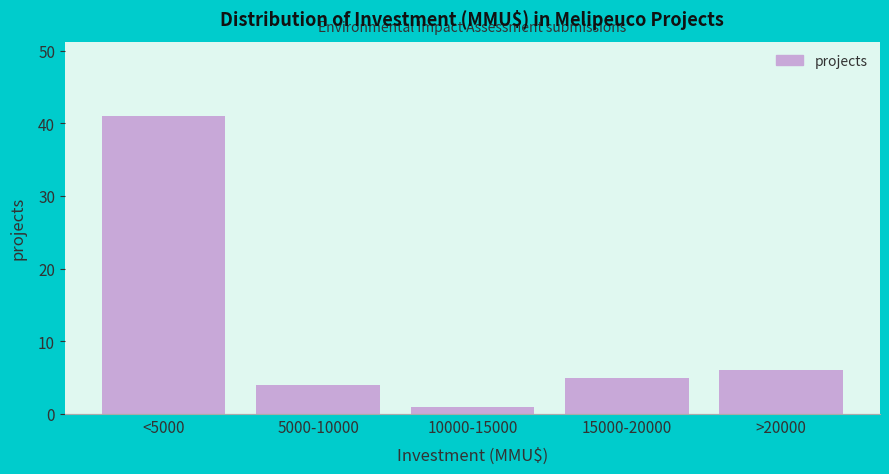

Reading right to left, extract all data points from this chart.

6	5	1	4	41